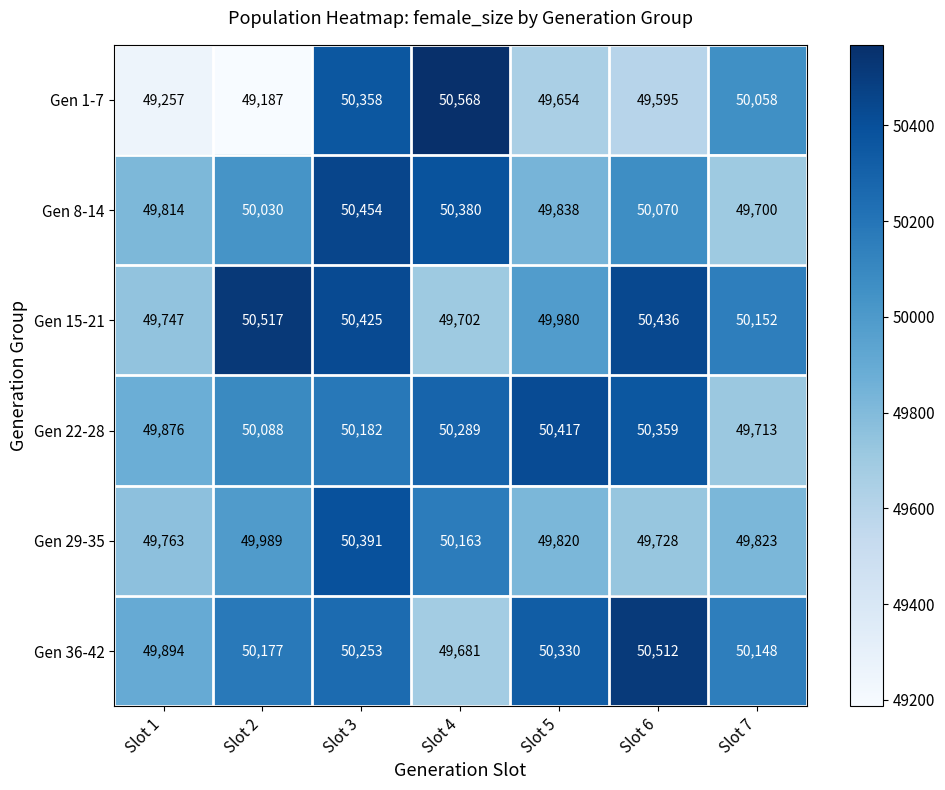

What is the approximate value of Gen 1-7 at Slot 5, to the nearest 50?

49650